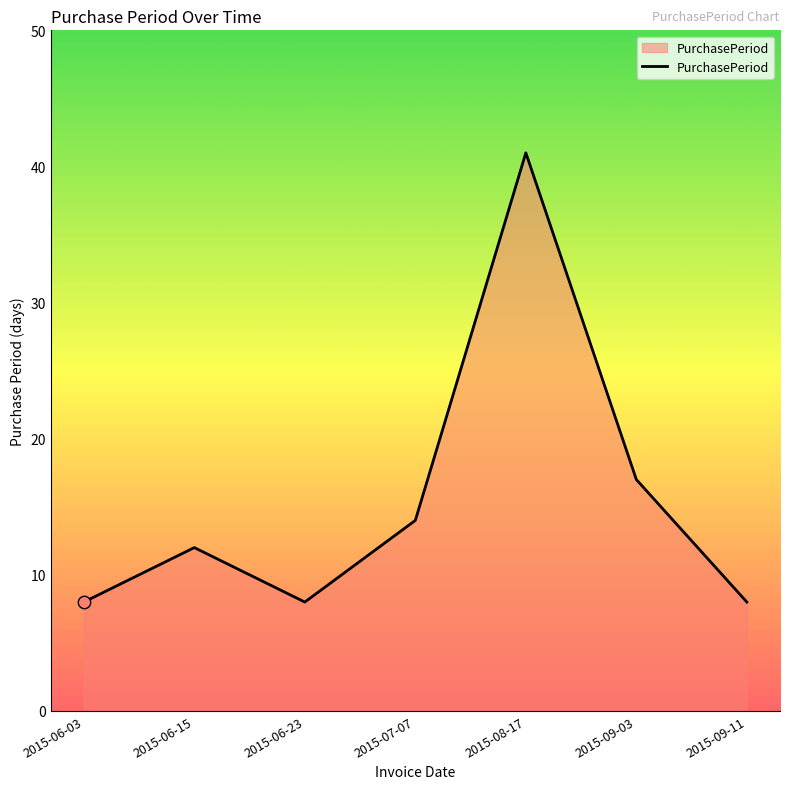

What is the change in value from 2015-06-15 to 2015-09-03?

+5